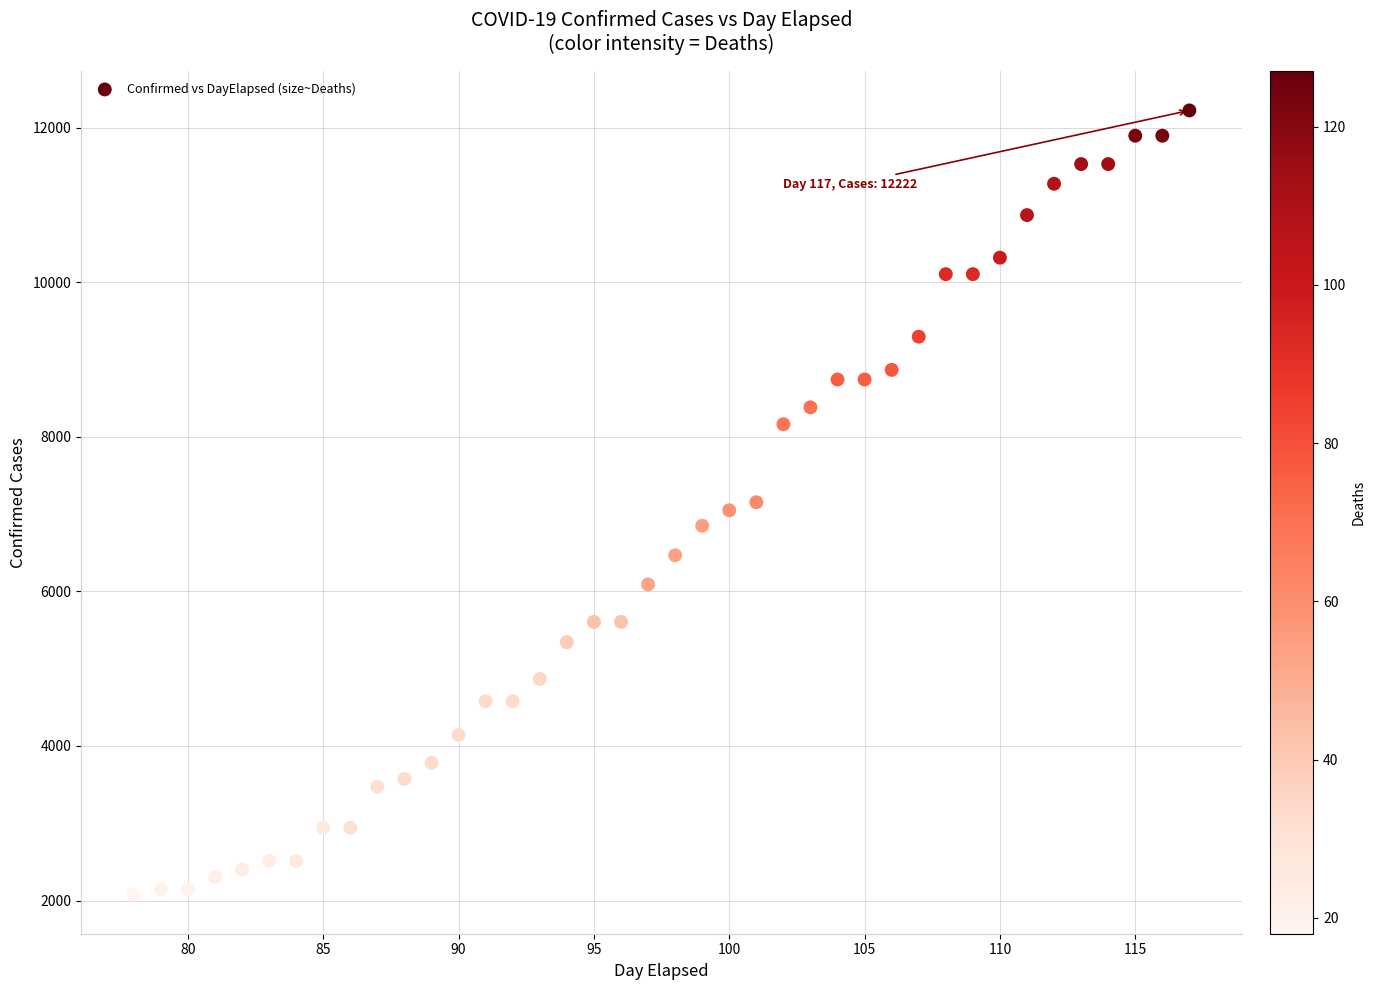

What is the range of Y values (max minus min)?

10144